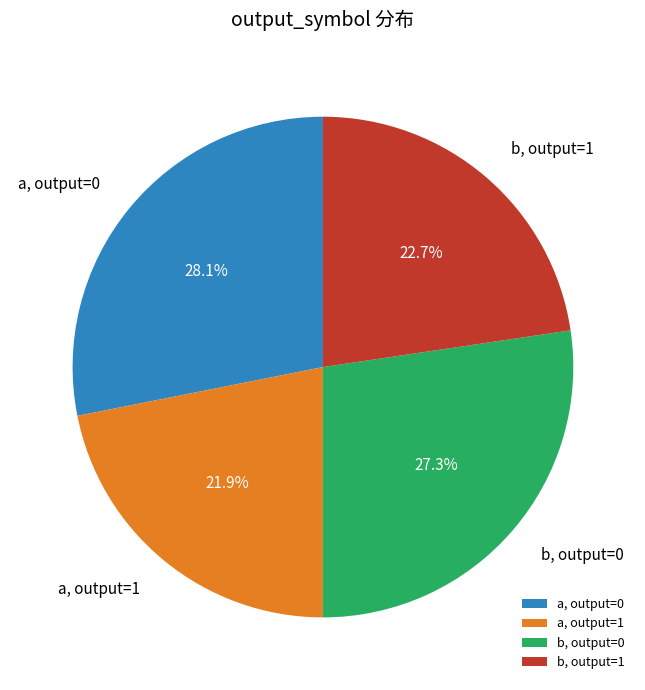

Combined, what portion of the pie is a, output=0 and a, output=1?

50.0%